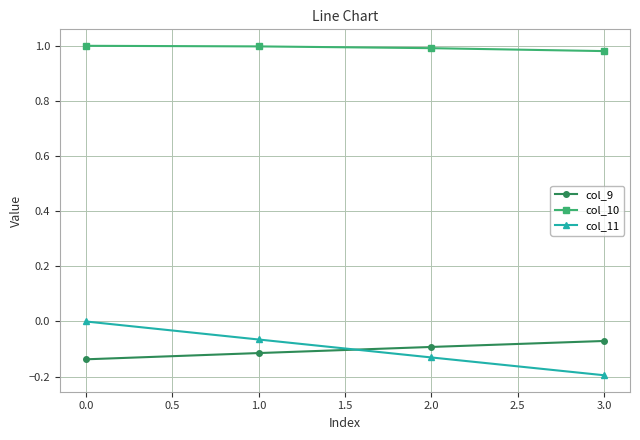

Which series has the largest range (max minus min)?

col_11